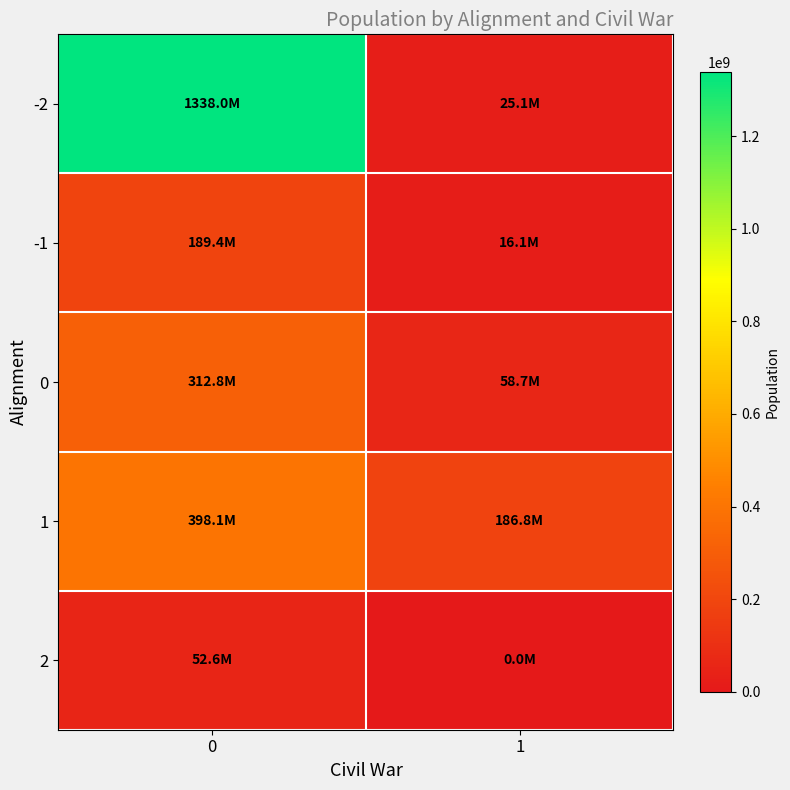

How many data points does each series have?

2